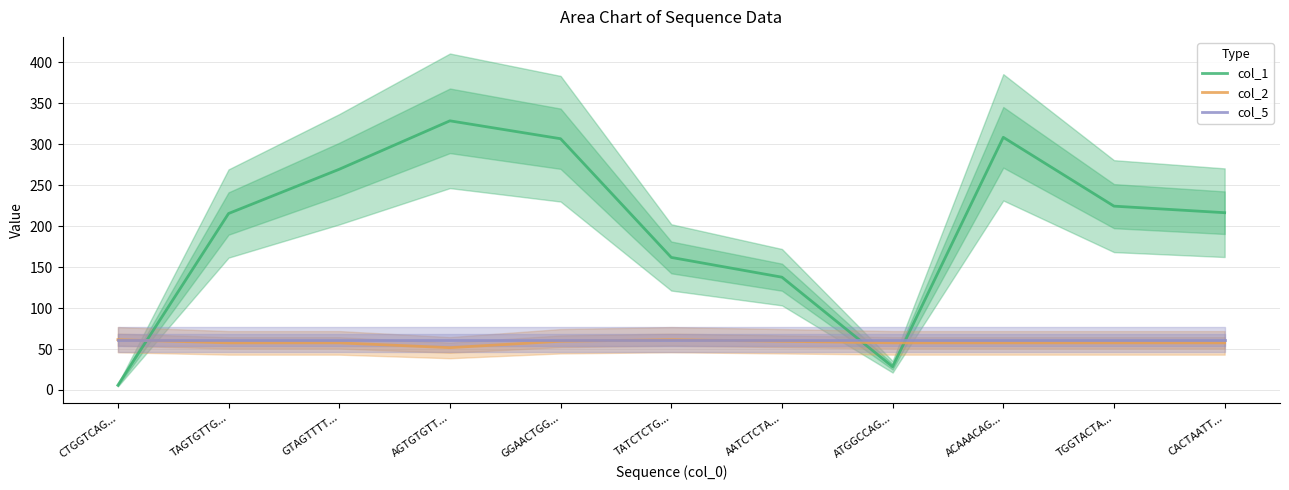

What are all the series names shown in the legend?

col_1, col_2, col_5